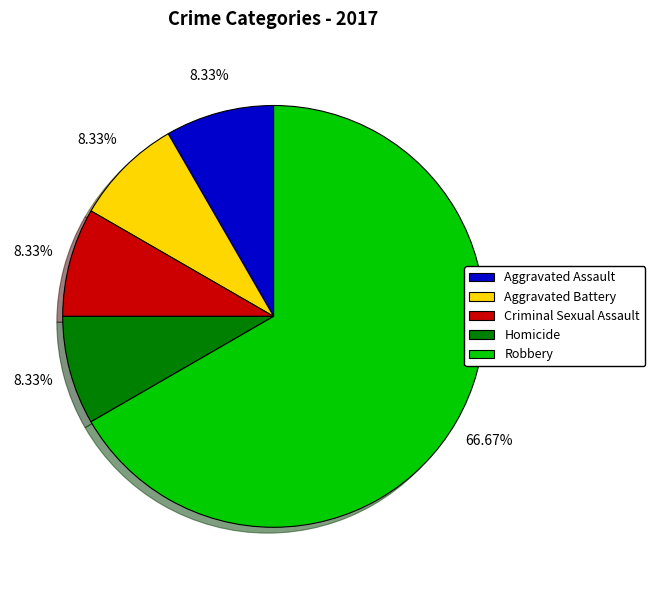

Which slice is the largest?

Robbery